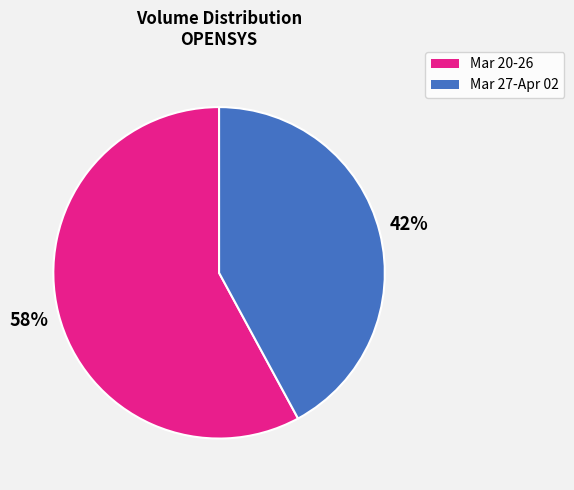

To the nearest percent, what is the difference between the largest and smallest slice percentages?

16%